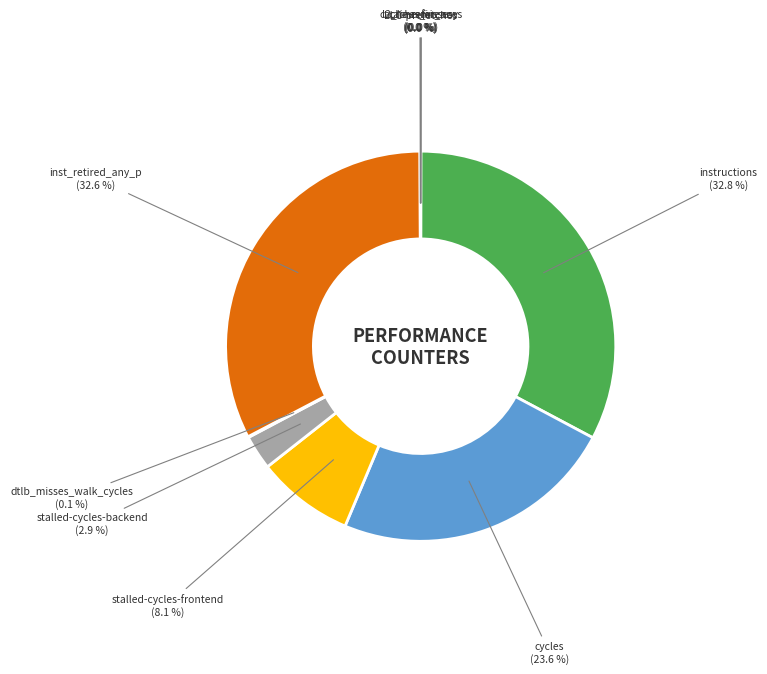

Does instructions represent more than half of the total?

No